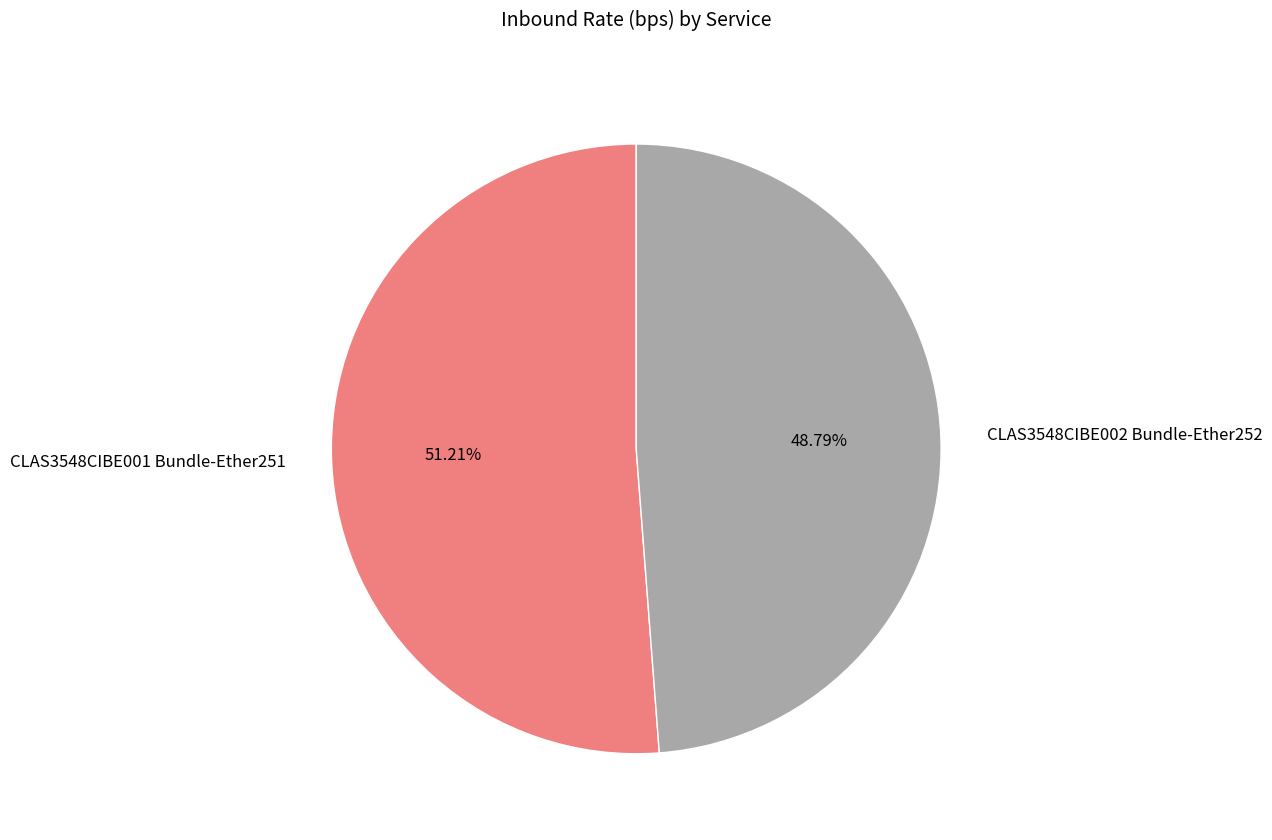

What percentage is the CLAS3548CIBE001 Bundle-Ether251 slice, to the nearest percent?

51%